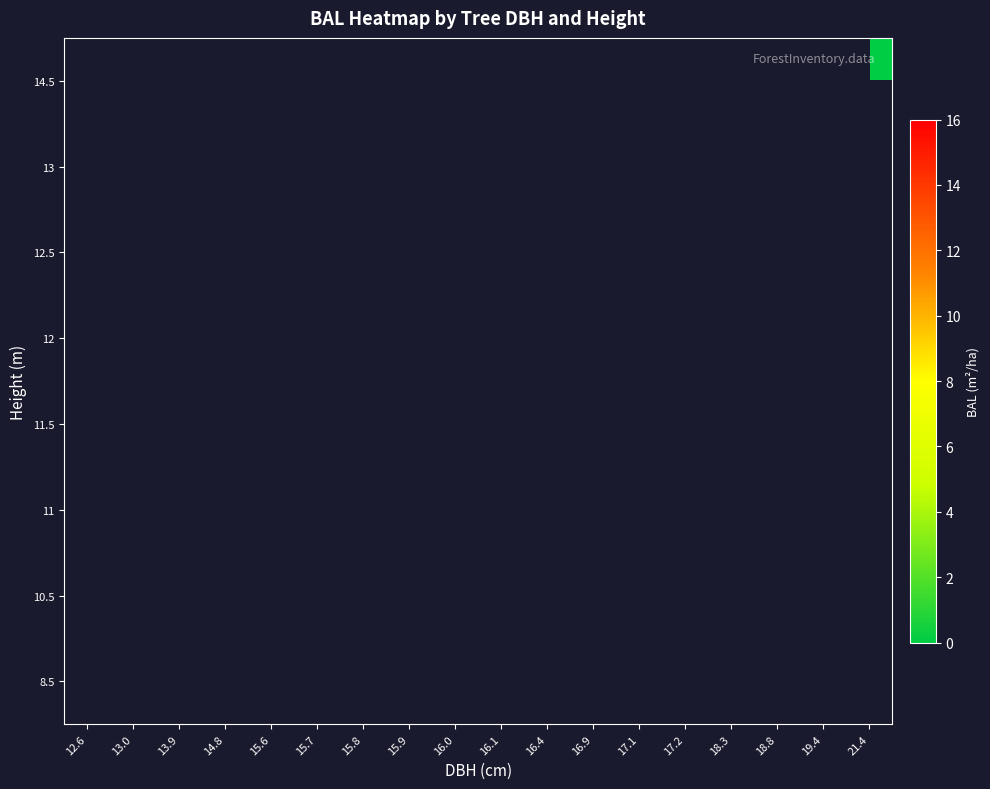

Count the number of data series in this chart.

8